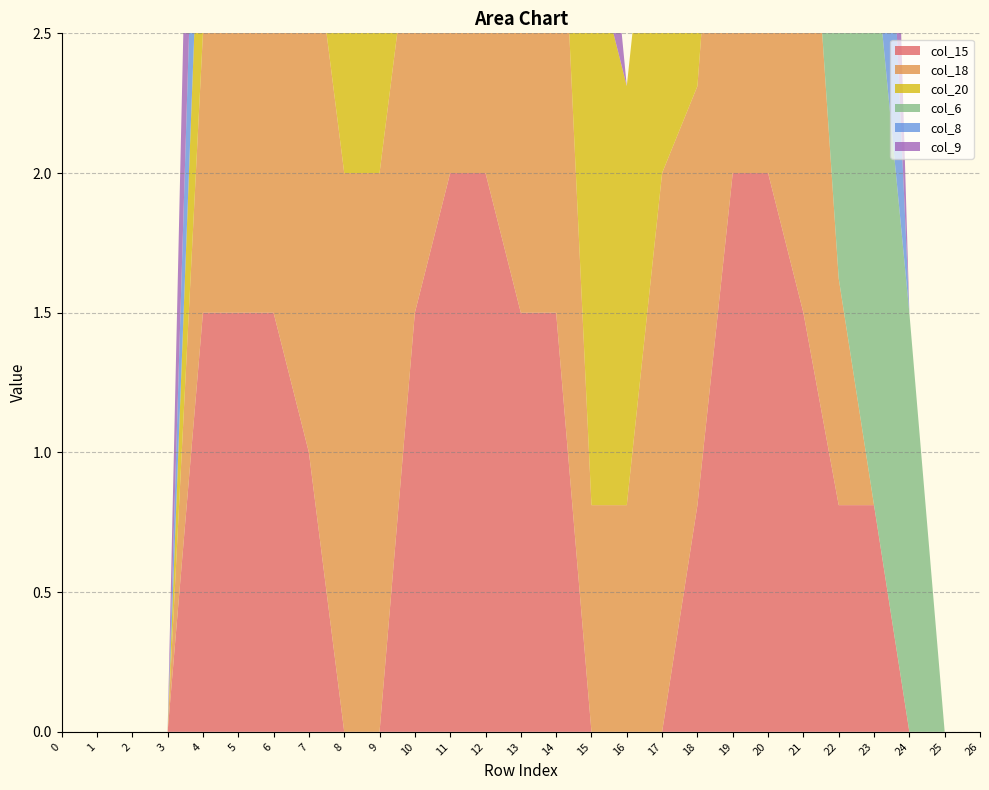

Reading left to right, list all the values displayed in this chart.

col_15: 0=0.0	1=0.0	2=0.0	3=0.0	4=1.5	5=1.5	6=1.5	7=1.0	8=0.0	9=0.0	10=1.5	11=2.0	12=2.0	13=1.5	14=1.5	15=0.0	16=0.0	17=0.0	18=0.8	19=2.0	20=2.0	21=1.5	22=0.8	23=0.8	24=0.0	25=0.0	26=0.0
col_18: 0=0.0	1=0.0	2=0.0	3=0.0	4=1.0	5=1.5	6=2.0	7=2.0	8=2.0	9=2.0	10=1.5	11=1.5	12=1.5	13=2.0	14=2.0	15=0.8	16=0.8	17=2.0	18=1.5	19=2.0	20=2.0	21=2.0	22=0.8	23=0.0	24=0.0	25=0.0	26=0.0
col_20: 0=0.0	1=0.0	2=0.0	3=0.0	4=0.8	5=2.0	6=2.0	7=1.5	8=1.5	9=2.0	10=2.0	11=1.0	12=2.0	13=2.0	14=2.0	15=2.0	16=1.5	17=1.5	18=1.5	19=2.0	20=1.5	21=0.0	22=0.0	23=0.0	24=0.0	25=0.0	26=0.0
col_6: 0=0.0	1=0.0	2=0.0	3=0.0	4=0.0	5=0.8	6=1.5	7=2.0	8=1.5	9=0.0	10=0.0	11=0.0	12=0.0	13=0.0	14=0.0	15=0.0	16=0.0	17=0.0	18=0.8	19=0.8	20=0.8	21=1.5	22=2.0	23=2.0	24=1.5	25=0.0	26=0.0
col_8: 0=0.0	1=0.0	2=0.0	3=0.0	4=0.8	5=2.0	6=2.0	7=2.0	8=1.5	9=0.0	10=0.0	11=0.0	12=0.0	13=0.0	14=0.0	15=0.0	16=0.0	17=0.0	18=0.0	19=0.0	20=1.5	21=2.0	22=2.0	23=1.5	24=0.0	25=0.0	26=0.0
col_9: 0=0.0	1=0.0	2=0.0	3=0.0	4=1.5	5=2.0	6=2.0	7=2.0	8=1.5	9=0.0	10=0.0	11=0.8	12=1.5	13=1.5	14=1.5	15=0.8	16=0.0	17=0.0	18=0.0	19=0.8	20=1.5	21=2.0	22=2.0	23=1.5	24=0.0	25=0.0	26=0.0